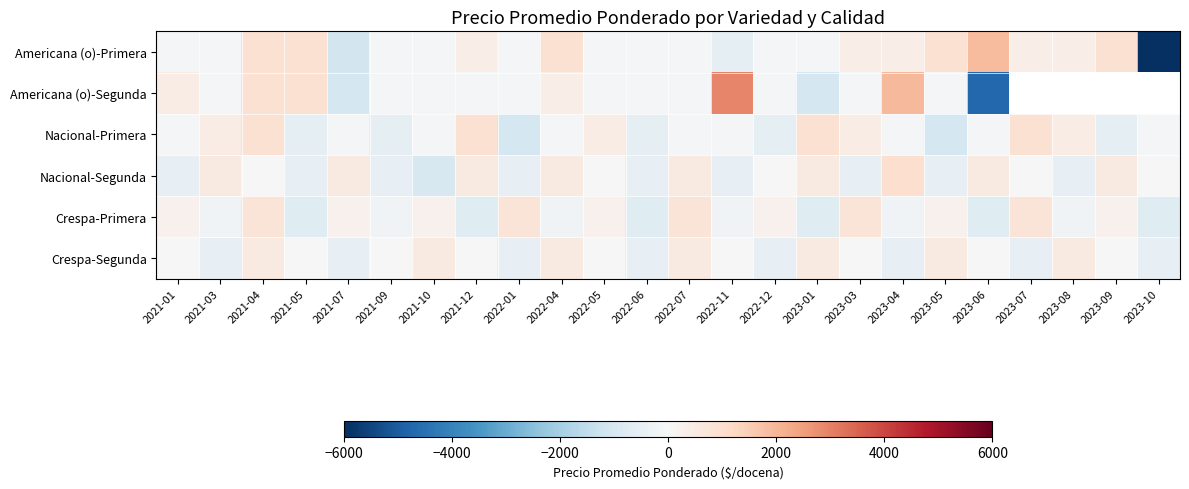

How many values in Americana (o)-Primera are above zero?

11